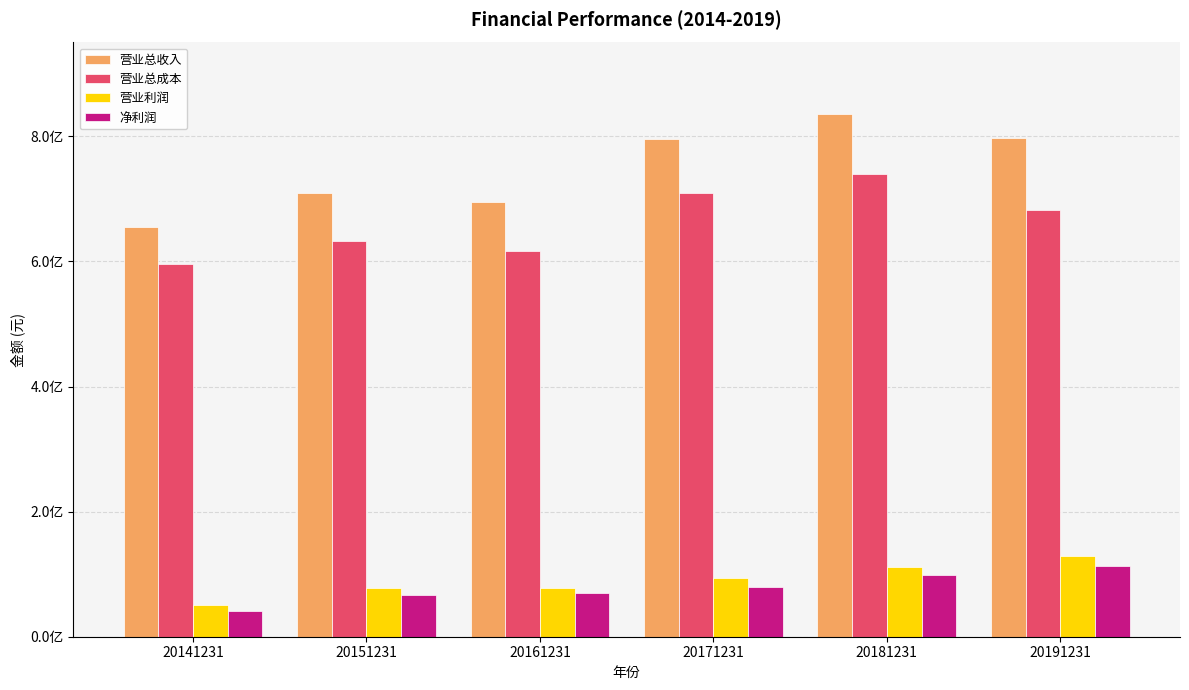

What are all the series names shown in the legend?

营业总收入, 营业总成本, 营业利润, 净利润